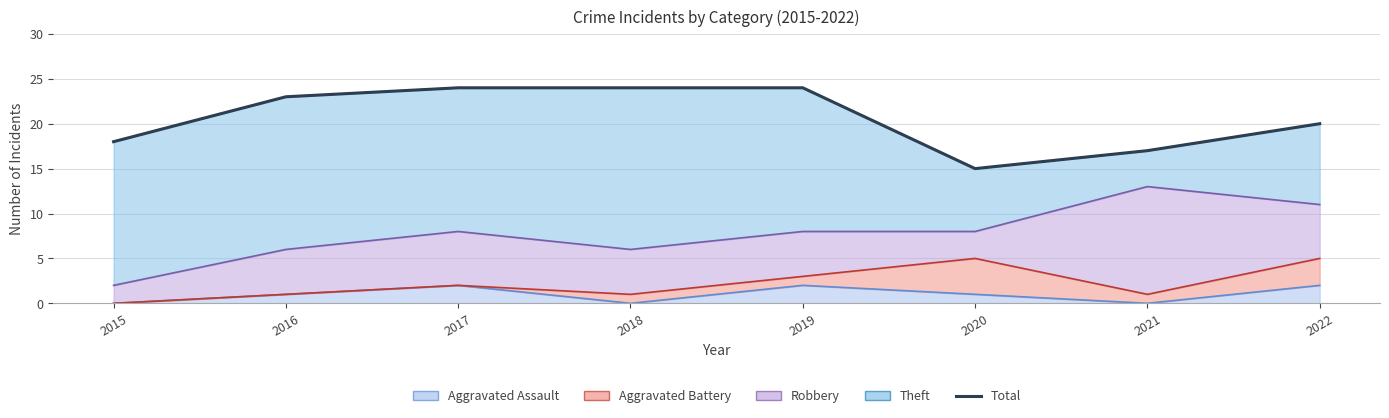

Count the number of values greater than 23.

3